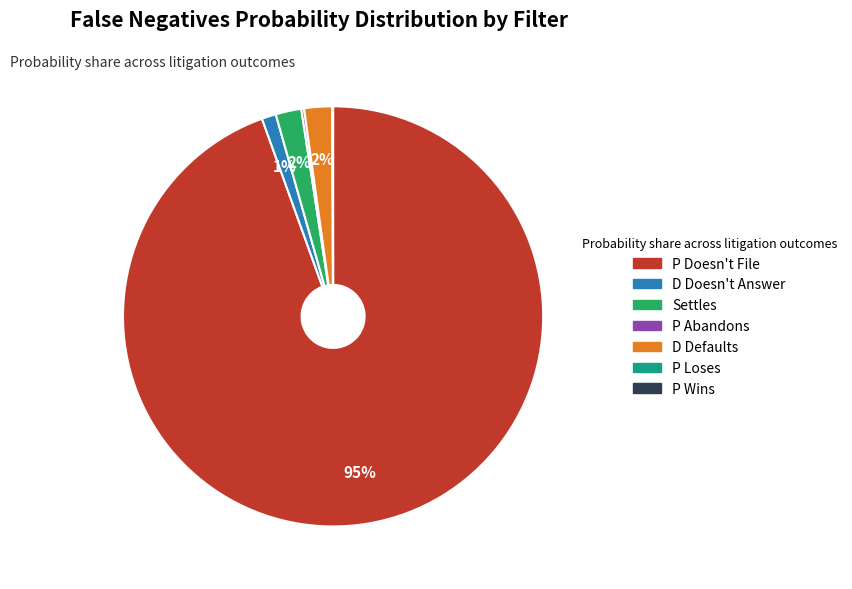

To the nearest percent, what percentage of the pie is P Doesn't File?

95%